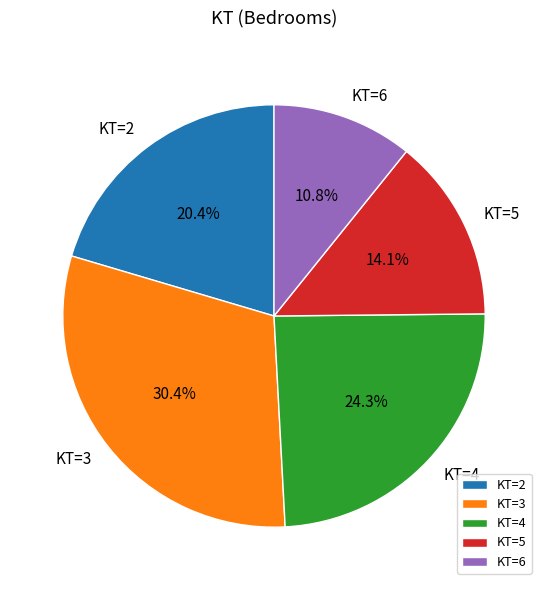

To the nearest percent, what is the average slice percentage?

20%